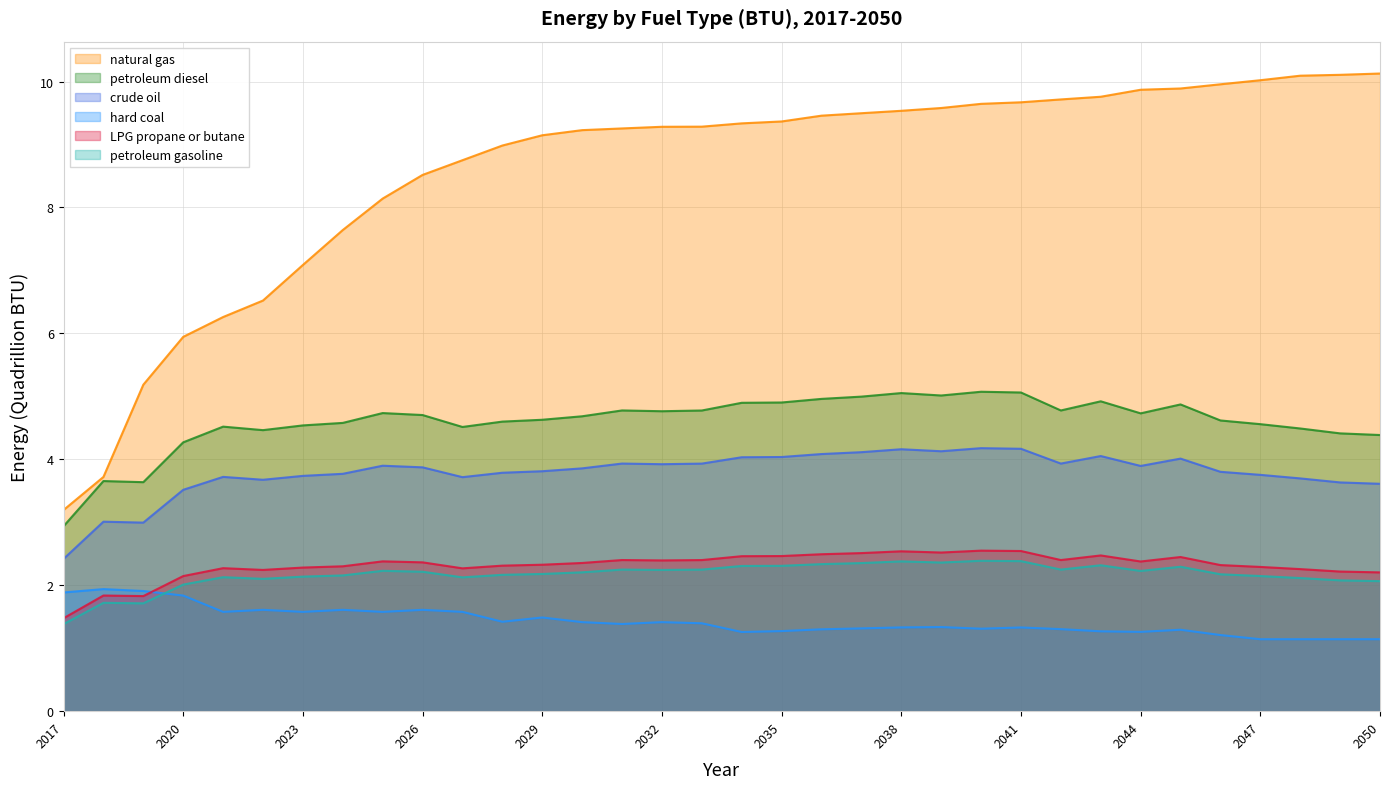

At which category does crude oil reach its first local peak?

2018